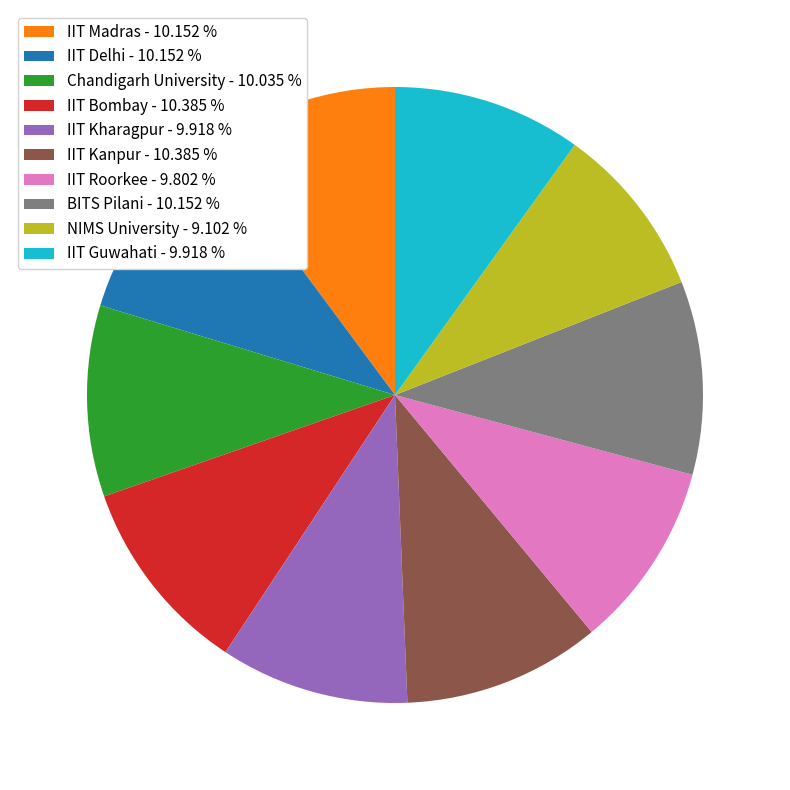

True or false: IIT Kharagpur accounts for 1% of the total.

False